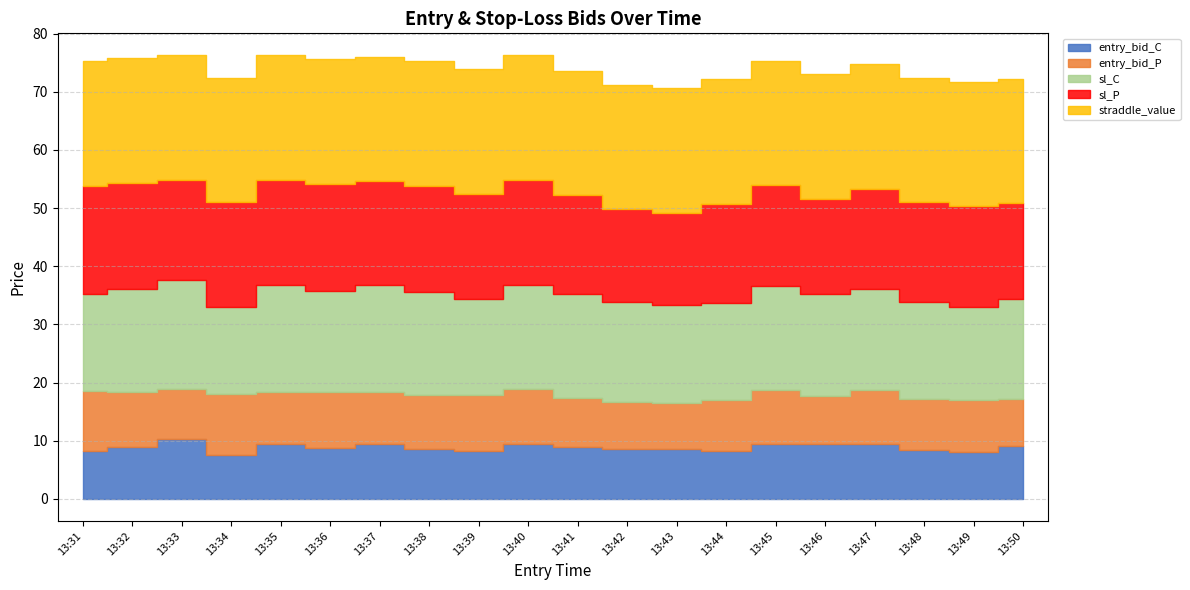

What is the difference between the second highest and second lowest values in the entry_bid_P series?

2.3